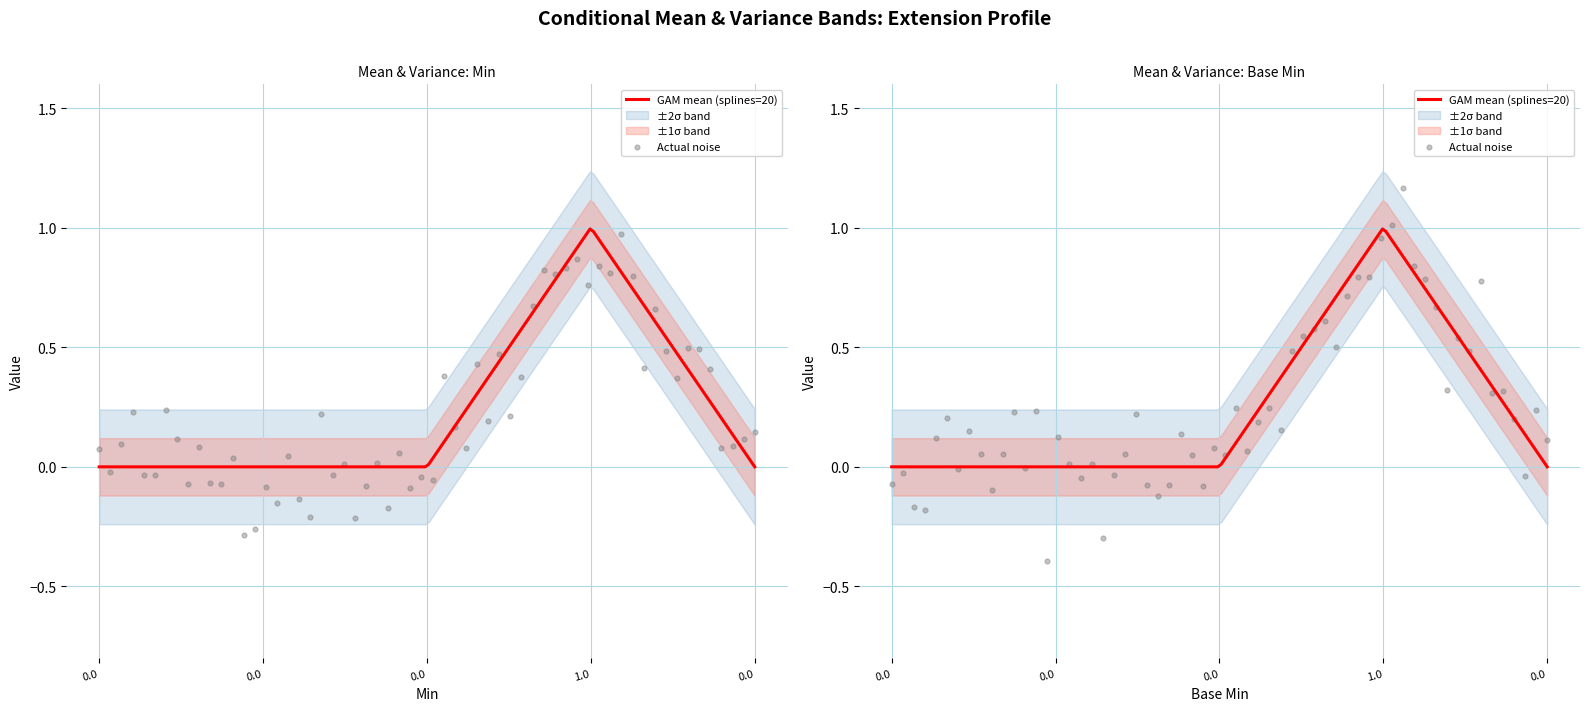

Which series has the largest total across all categories?

Min